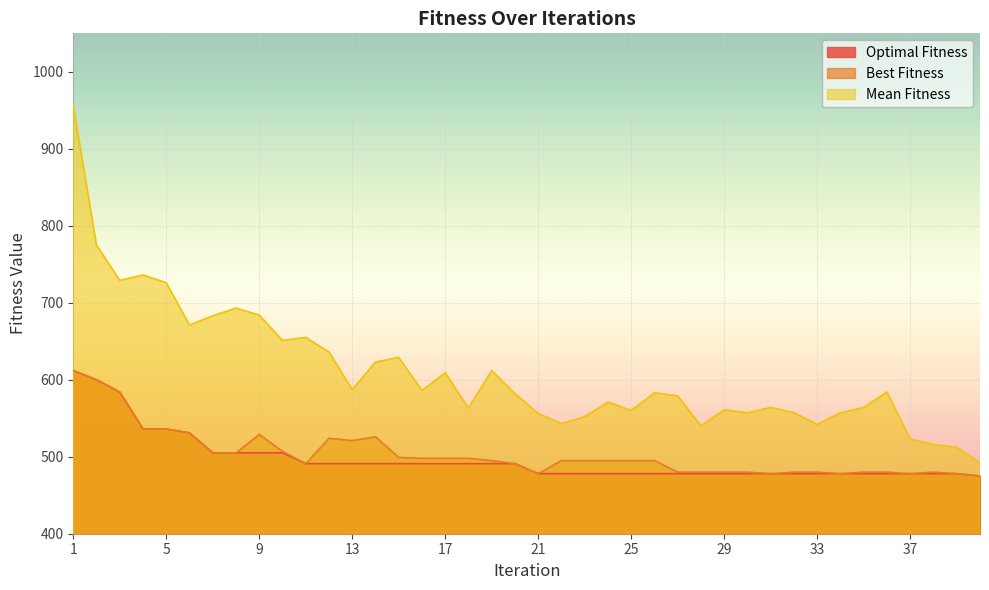

What is the total value across all series at 29?

1519